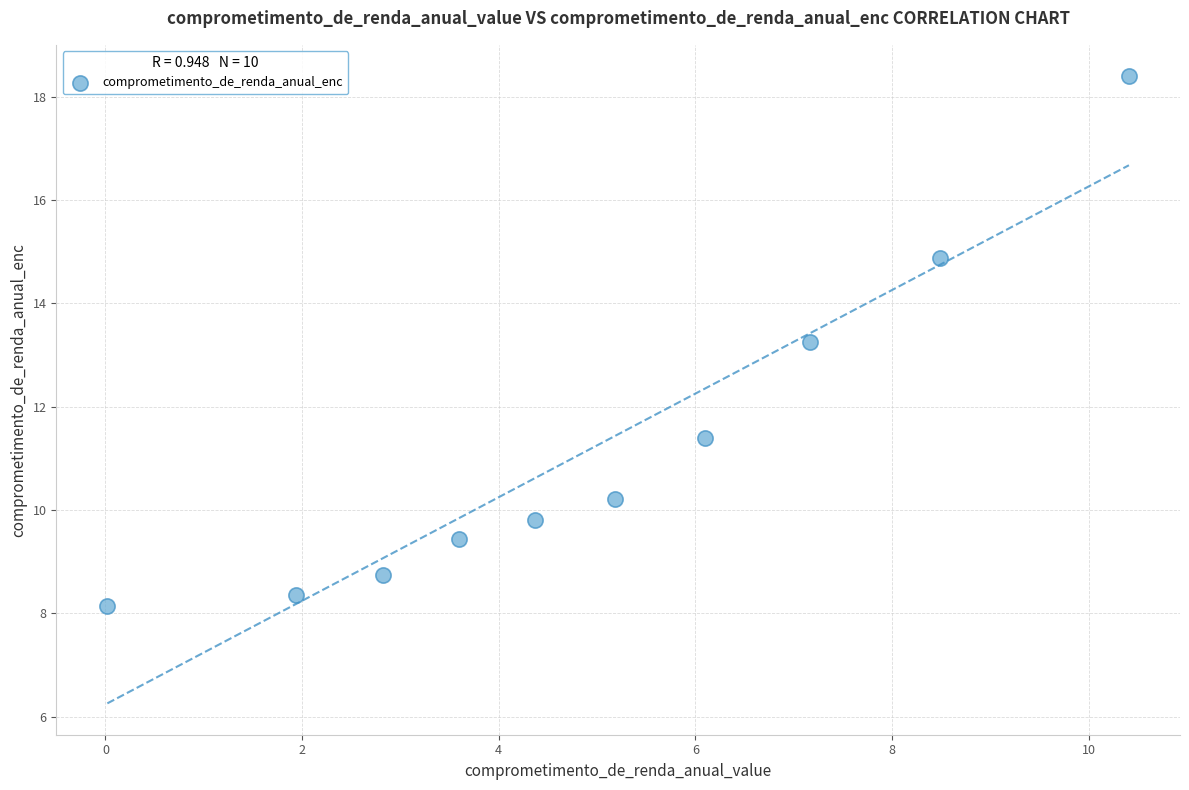

What is the range of X values (max minus min)?

10.4